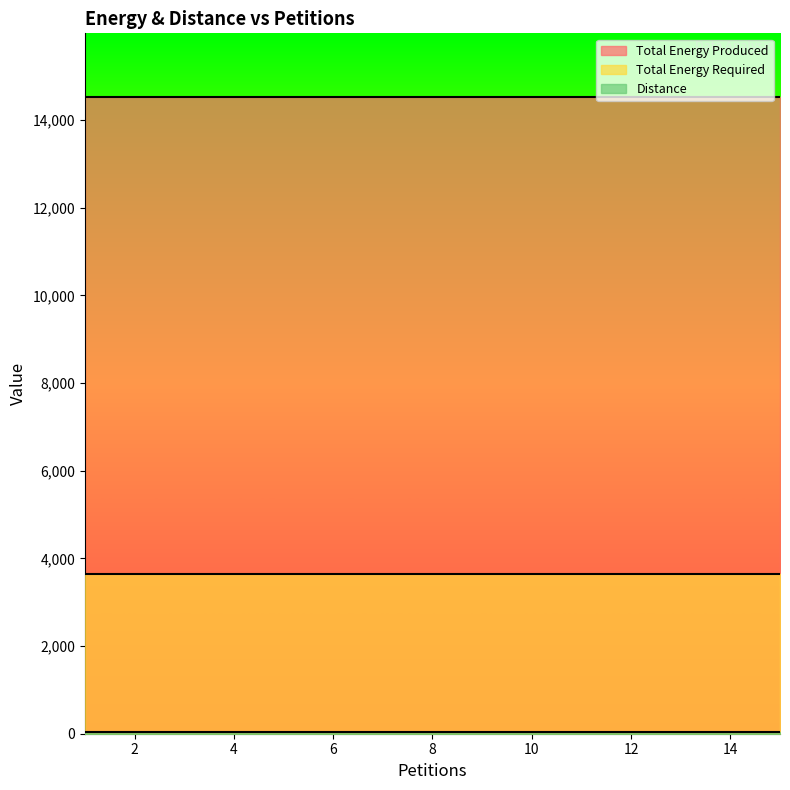

Which series has the largest total across all categories?

Total Energy Produced